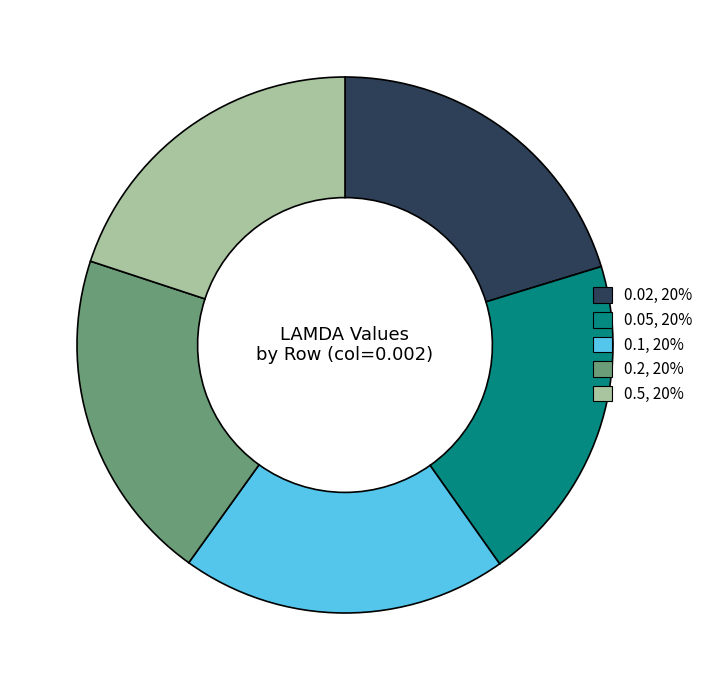

How many slices are in this pie chart?

5